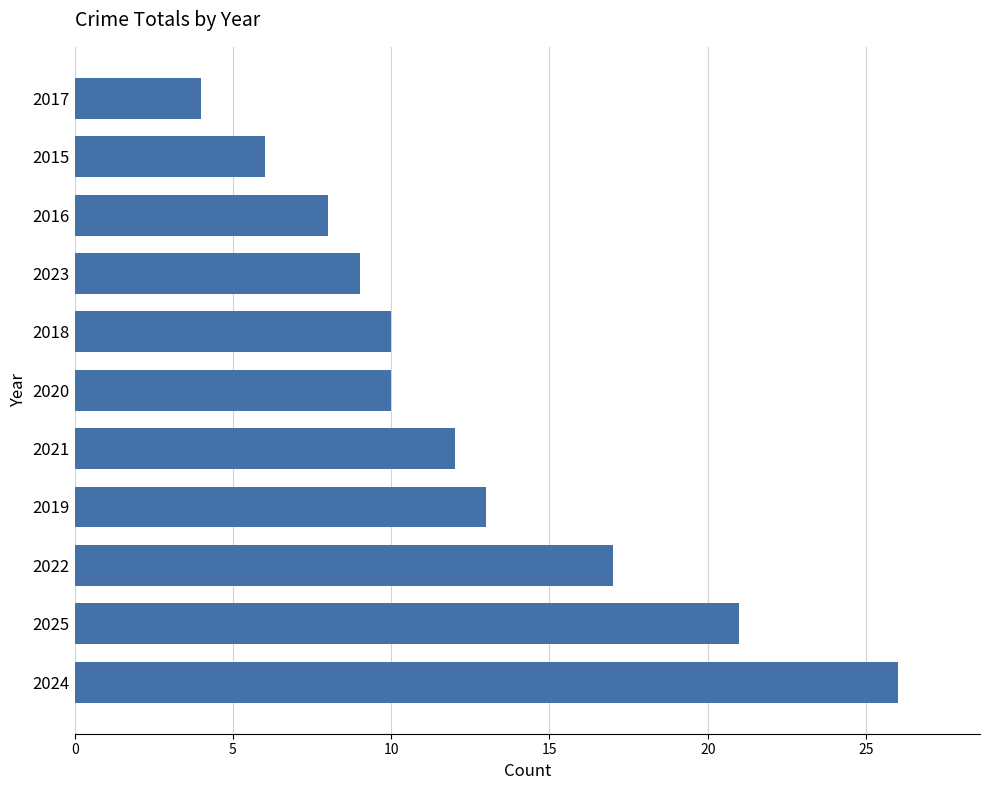

What is the ratio of the value at 2015 to the value at 2018?

0.6